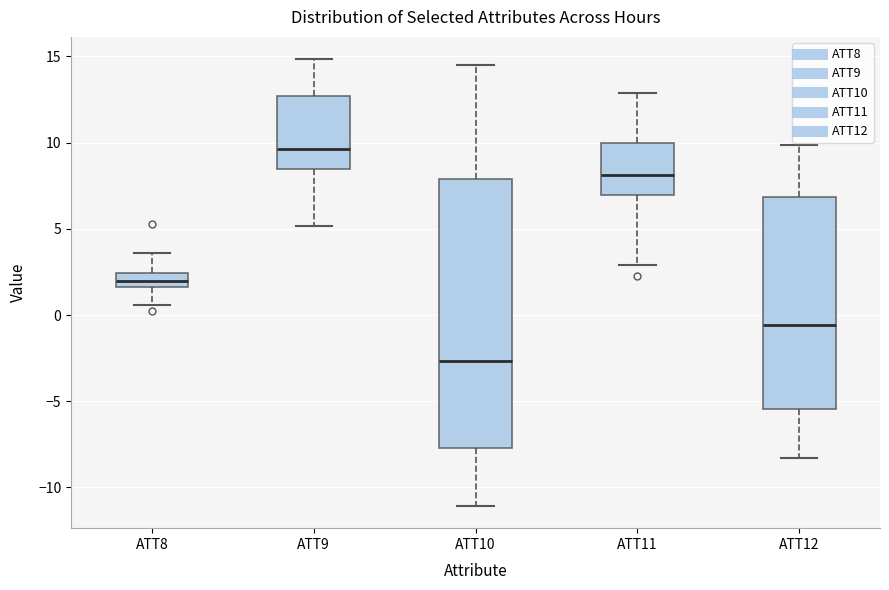

Where is the lower edge of the box for ATT11 on the y-axis? The values are not printed on the chart, so give them approximately, as read against the axis.

7.0